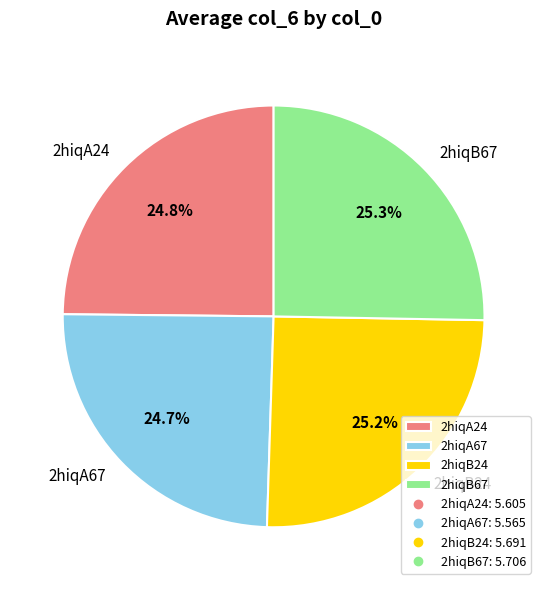

Does 2hiqA67 represent more than half of the total?

No